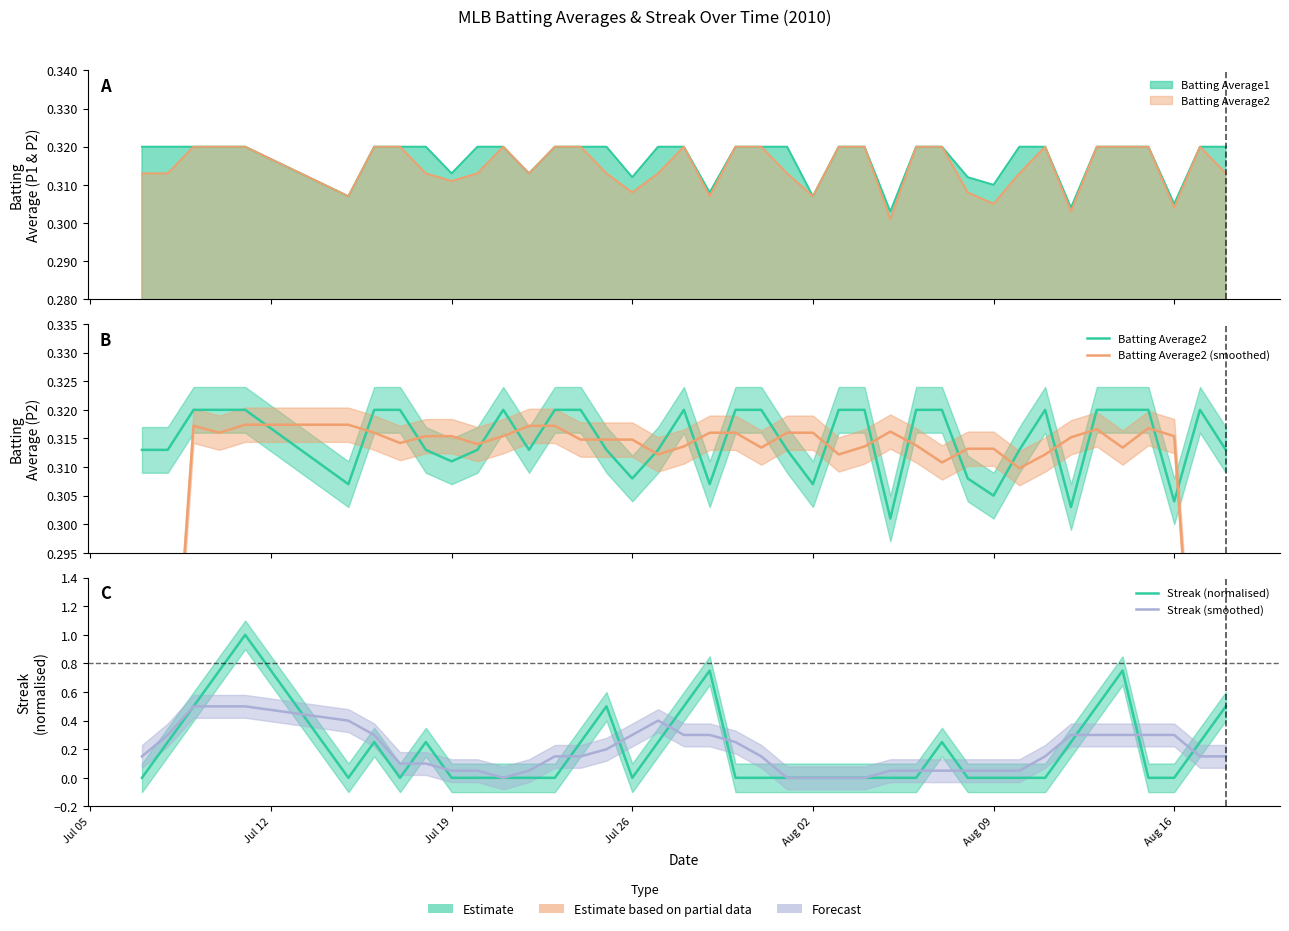

Does the chart have visible grid lines?

No